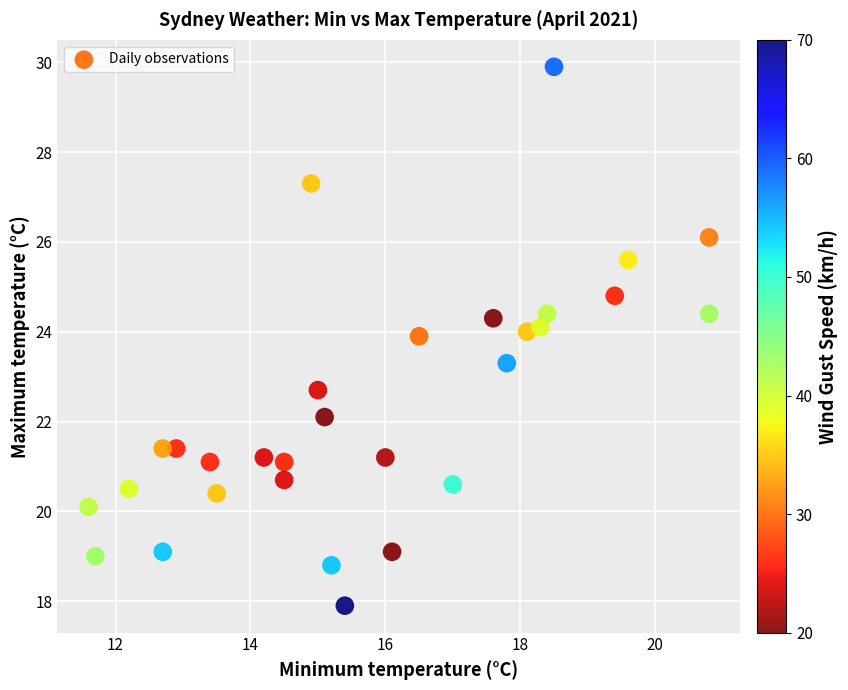

What is the range of Y values (max minus min)?

12.0